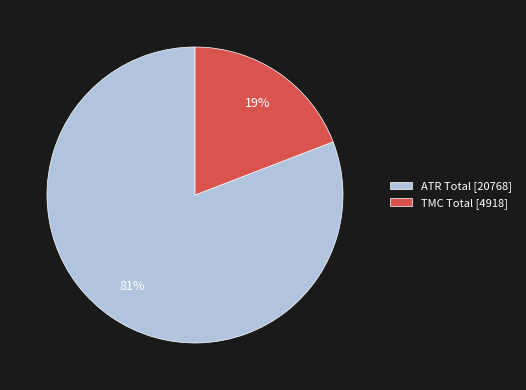

Approximately how many times larger is the value at TMC Total compared to ATR Total?

0.2